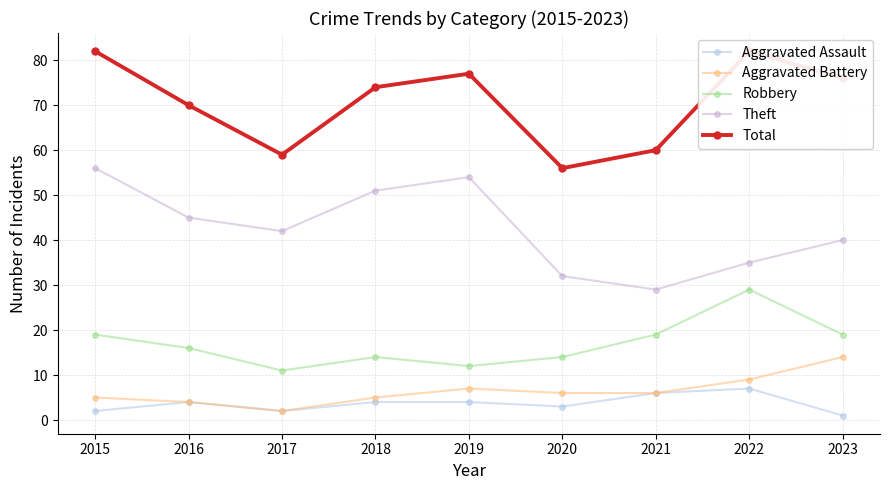

Rank the series at 2017 from lowest to highest value.

Aggravated Assault, Aggravated Battery, Robbery, Theft, Total